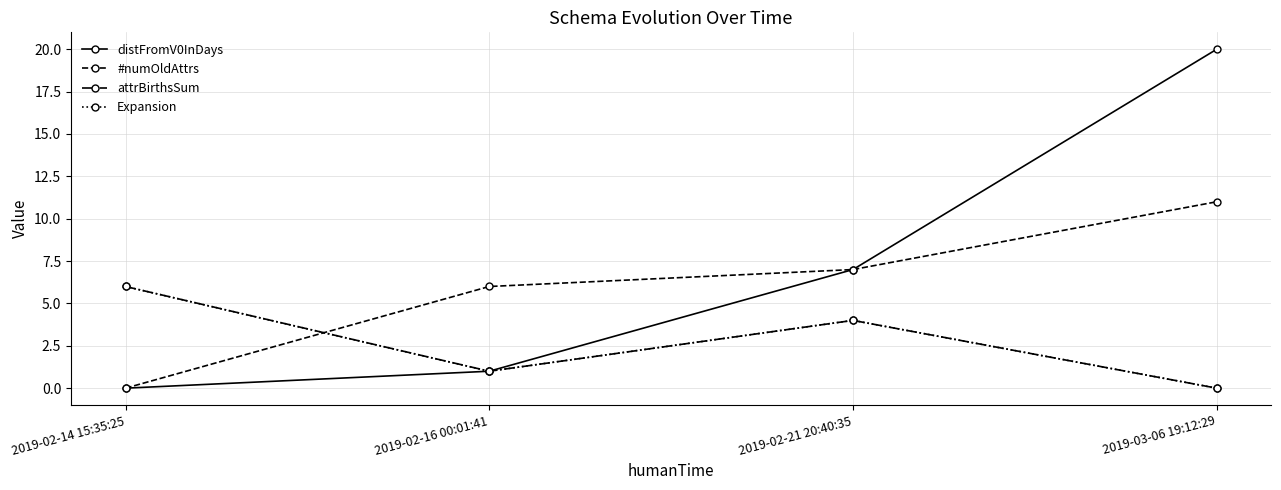

Reading left to right, extract all data points from this chart.

distFromV0InDays: 0	1	7	20
#numOldAttrs: 0	6	7	11
attrBirthsSum: 6	1	4	0
Expansion: 6	1	4	0